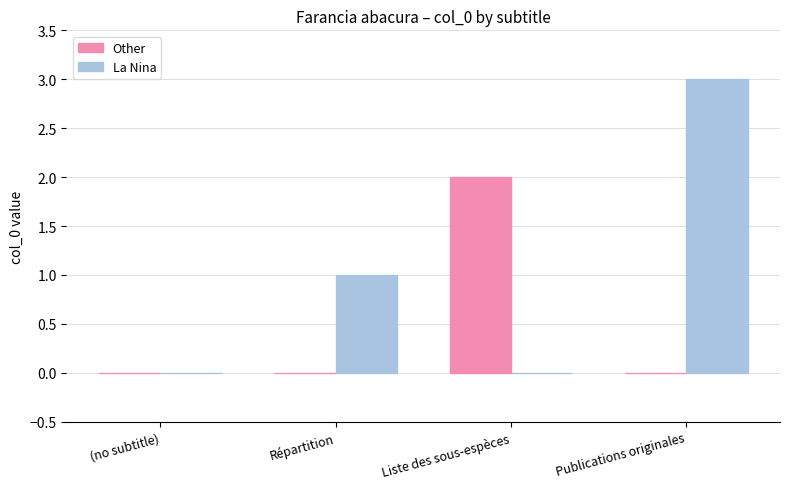

At which category is the sum across all series the highest?

Publications originales